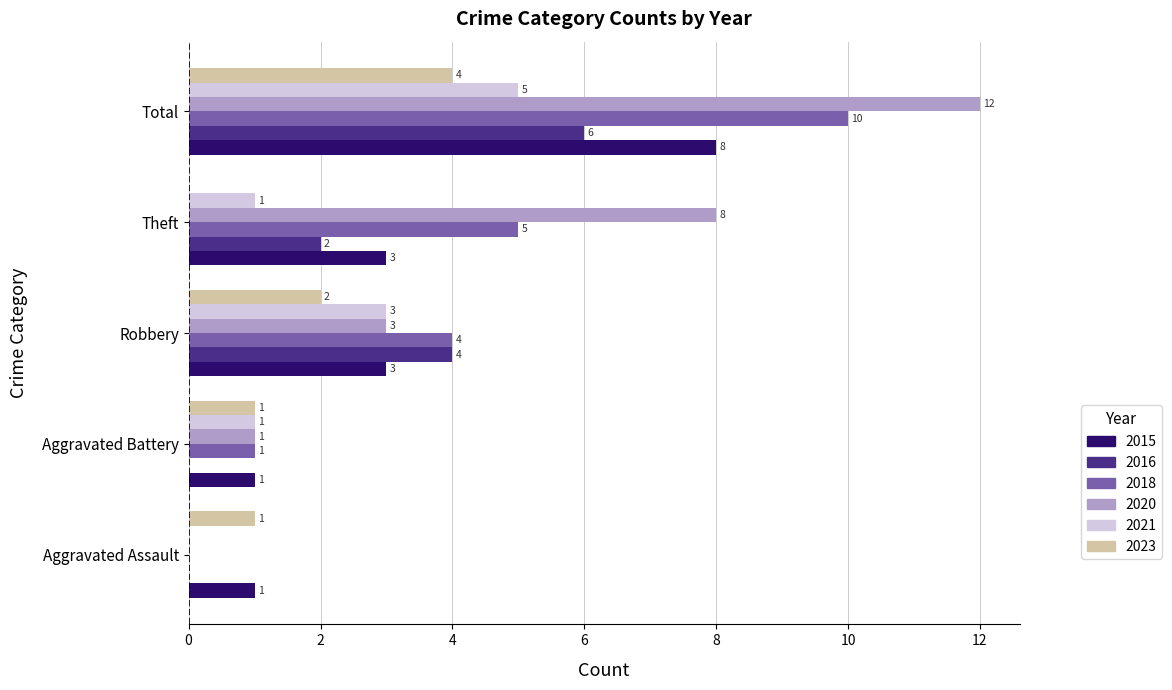

At which label is 2023 closest to 2?

Robbery